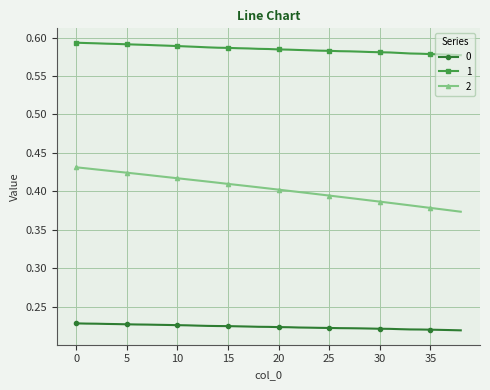

True or false: 1 and 0 intersect in this chart.

False